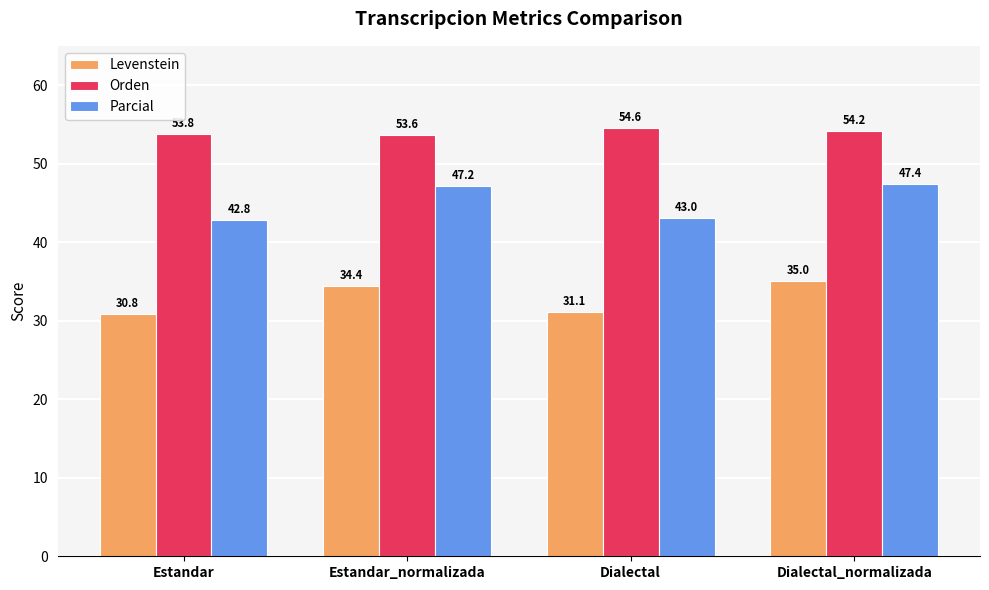

At which label does Parcial reach its peak?

Dialectal_normalizada